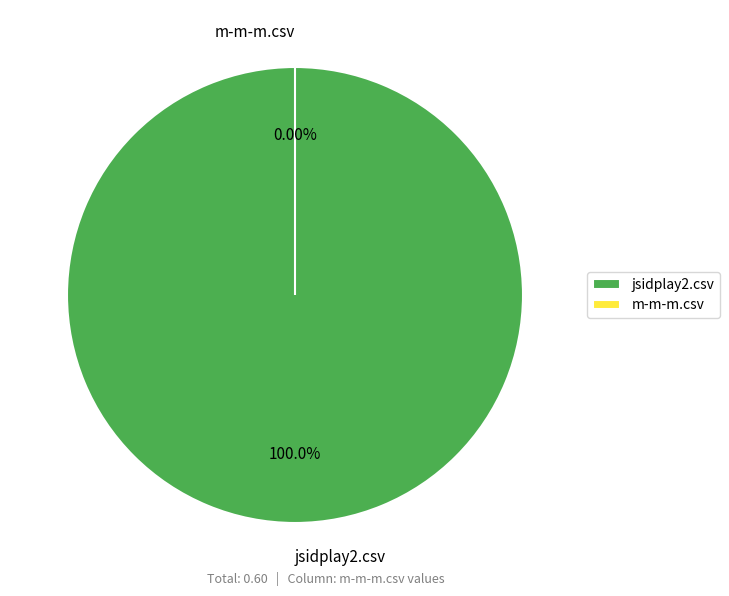

What percentage do m-m-m.csv and jsidplay2.csv together represent?

100.0%